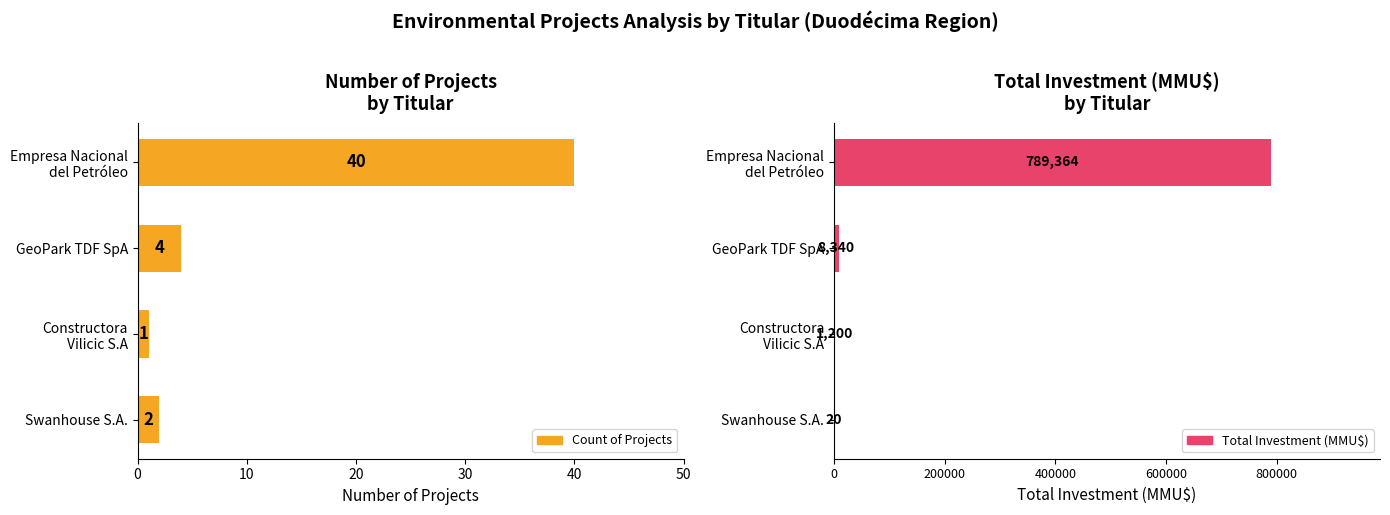

Which series has the largest total across all categories?

Total Investment (MMU$)